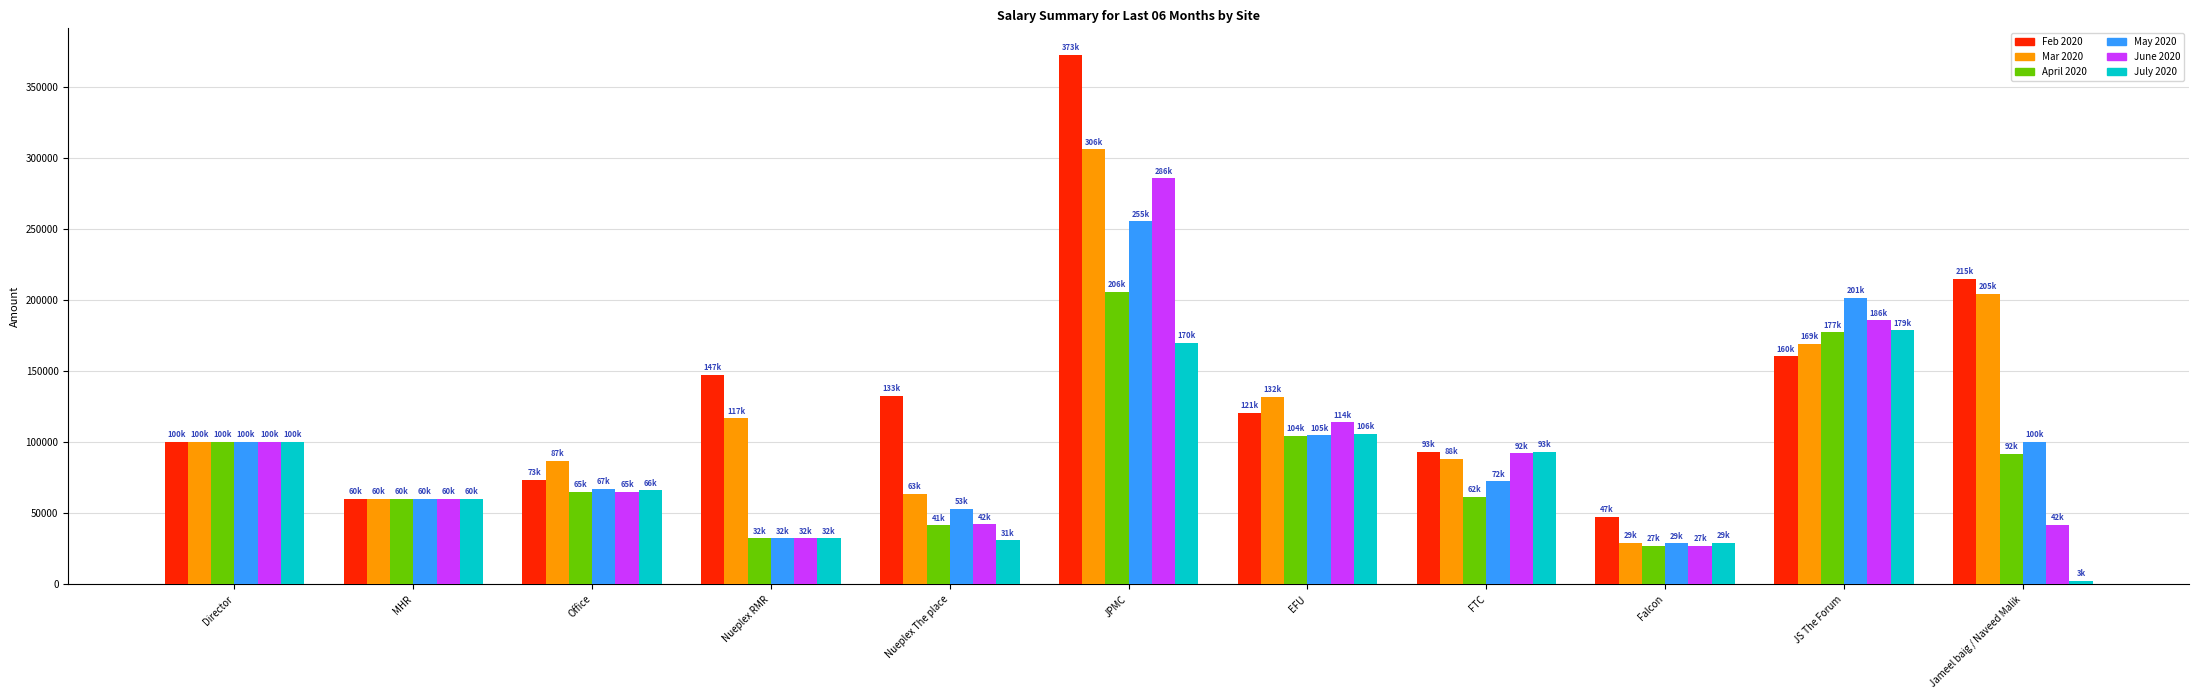

What is the average value of the Feb 2020 series?

138430.7